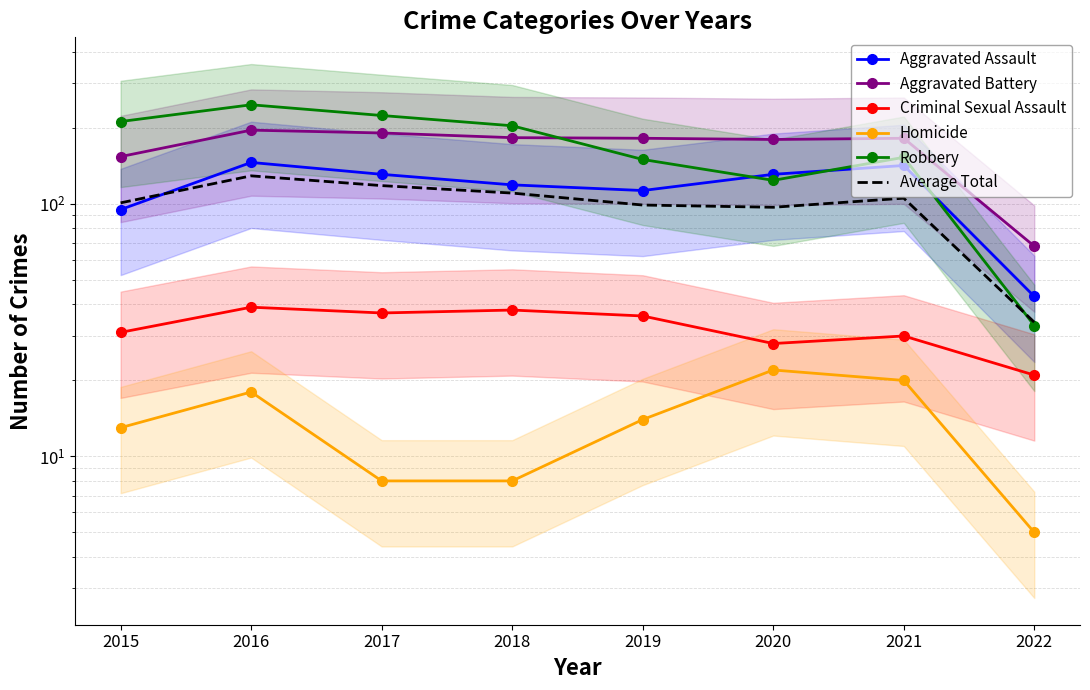

True or false: Criminal Sexual Assault and Aggravated Assault intersect in this chart.

False